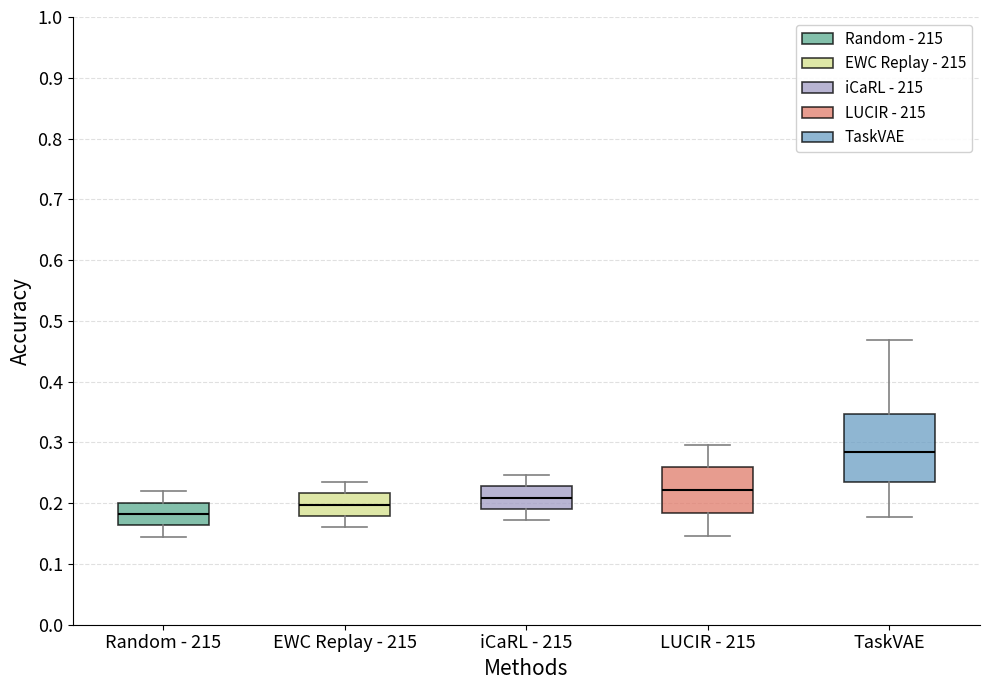

Which box's median line is the lowest?

Random - 215